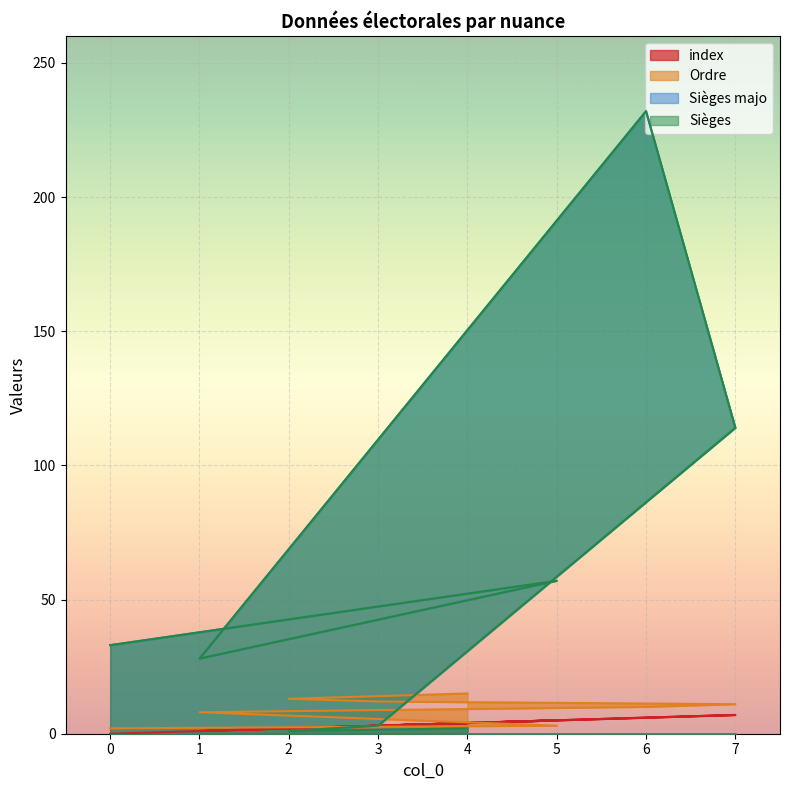

How many interior local valleys does the Sièges series have?

2